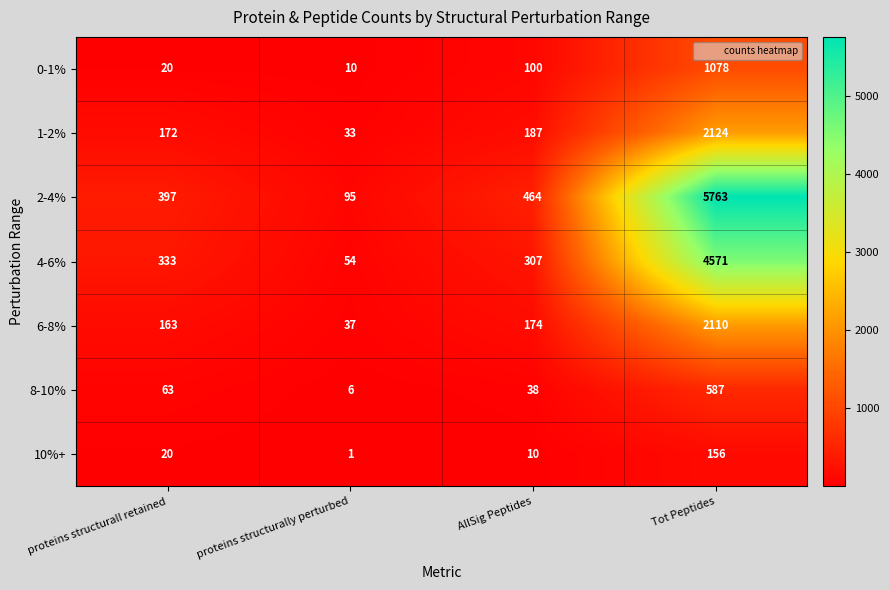

Reading left to right, what are all the values shown in this chart?

0-1%: proteins structurall retained=20	proteins structurally perturbed=10	AllSig Peptides=100	Tot Peptides=1078
1-2%: proteins structurall retained=172	proteins structurally perturbed=33	AllSig Peptides=187	Tot Peptides=2124
2-4%: proteins structurall retained=397	proteins structurally perturbed=95	AllSig Peptides=464	Tot Peptides=5763
4-6%: proteins structurall retained=333	proteins structurally perturbed=54	AllSig Peptides=307	Tot Peptides=4571
6-8%: proteins structurall retained=163	proteins structurally perturbed=37	AllSig Peptides=174	Tot Peptides=2110
8-10%: proteins structurall retained=63	proteins structurally perturbed=6	AllSig Peptides=38	Tot Peptides=587
10%+: proteins structurall retained=20	proteins structurally perturbed=1	AllSig Peptides=10	Tot Peptides=156